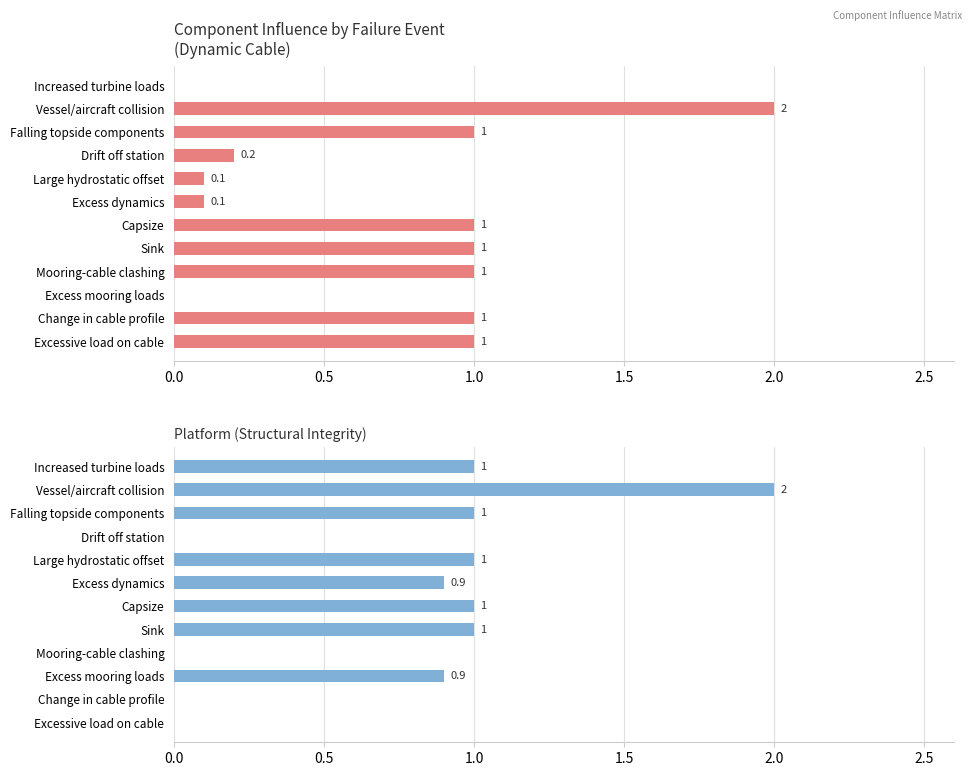

How many data points in platform (structural integrity) are above 1?

1